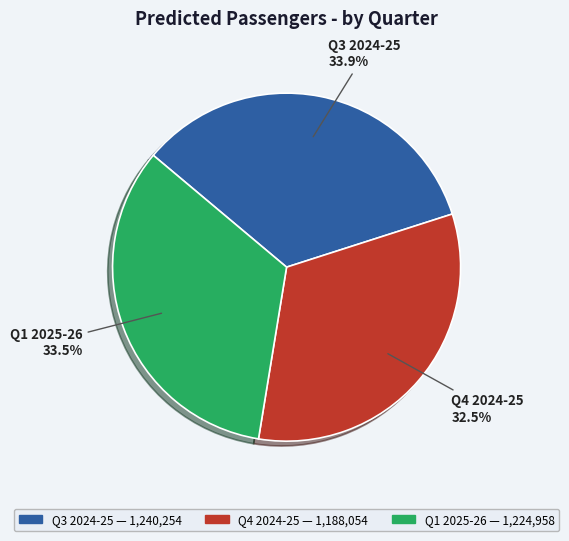

Does Q3 2024-25 represent more than half of the total?

No